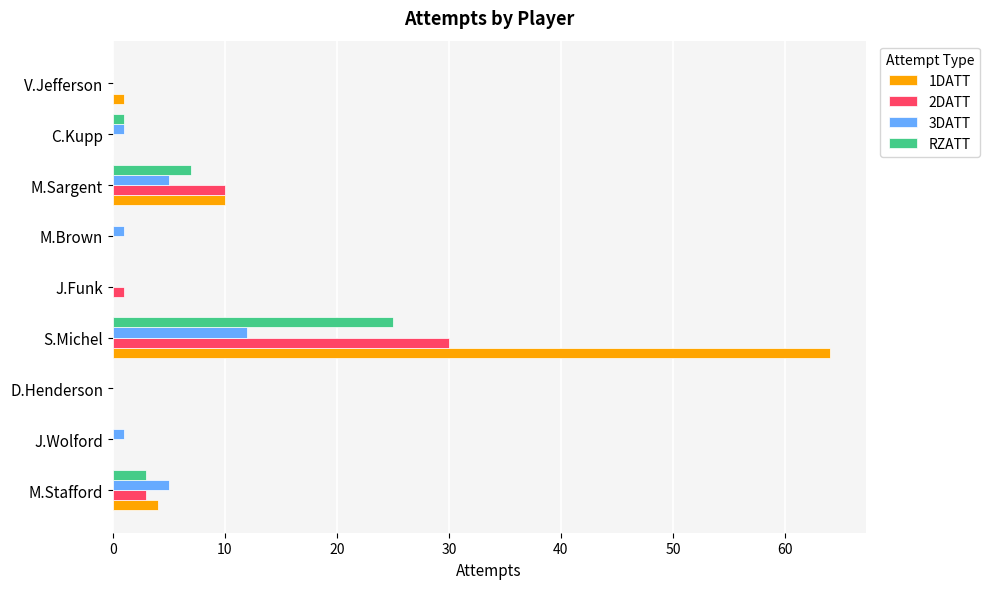

At which category is the sum across all series the highest?

S.Michel